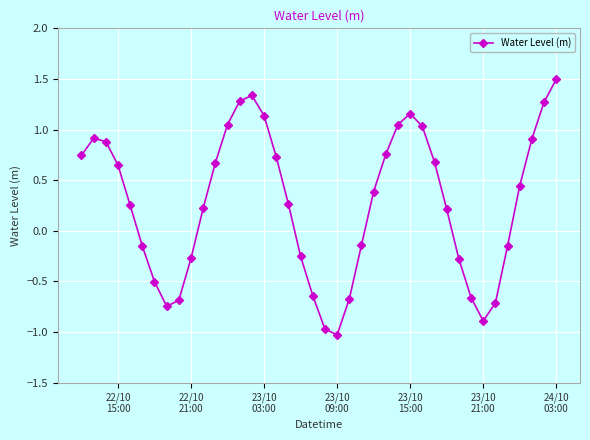

What is the difference between the maximum and minimum values?

2.5